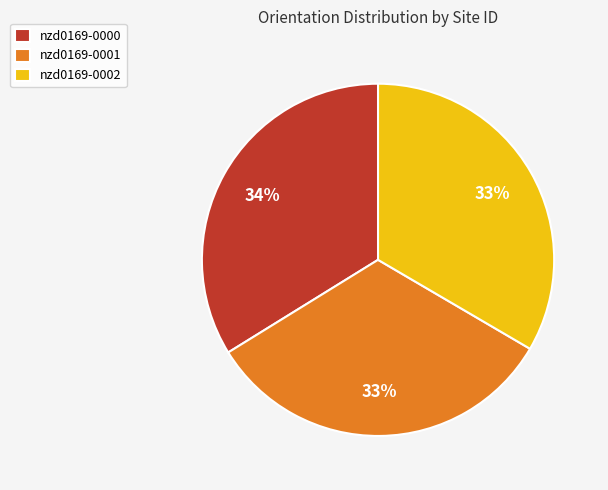

How many segments does this pie chart have?

3